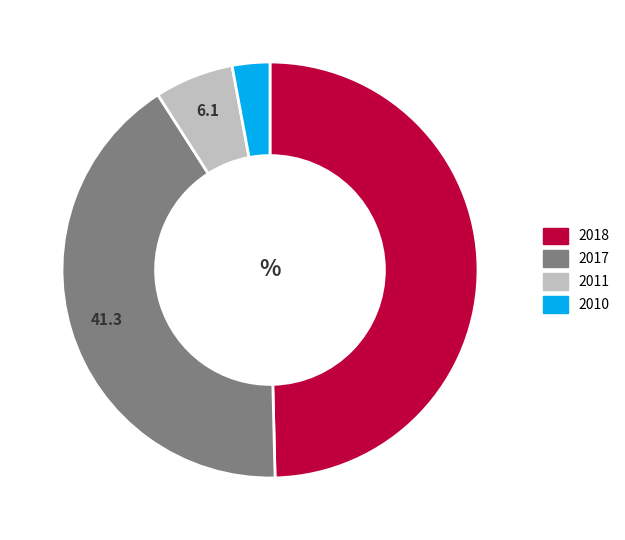

How many segments does this pie chart have?

4